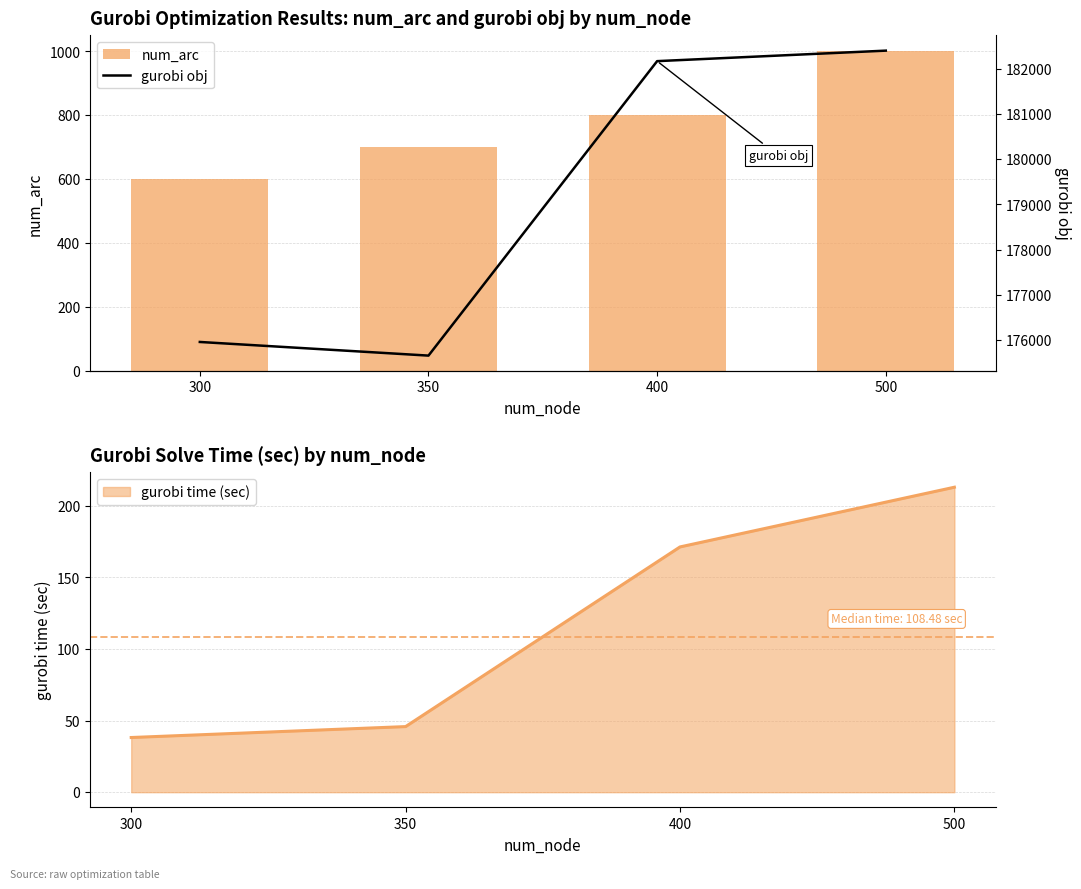

Are the bars horizontal?

No